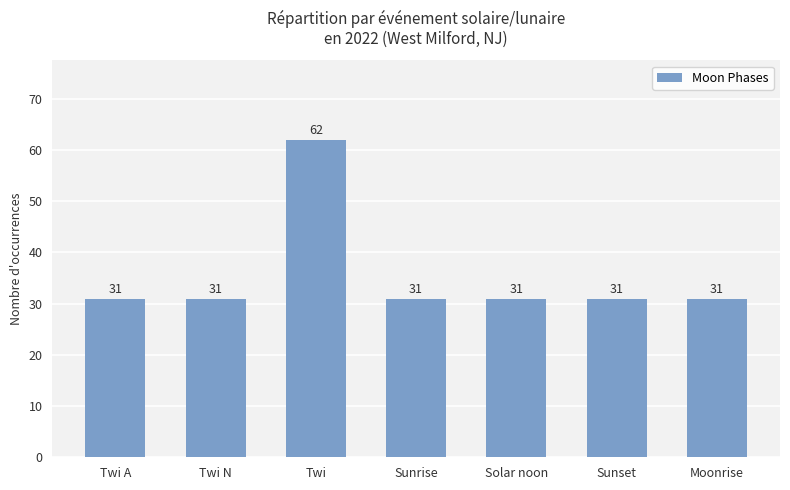

What is the greatest value displayed?

62